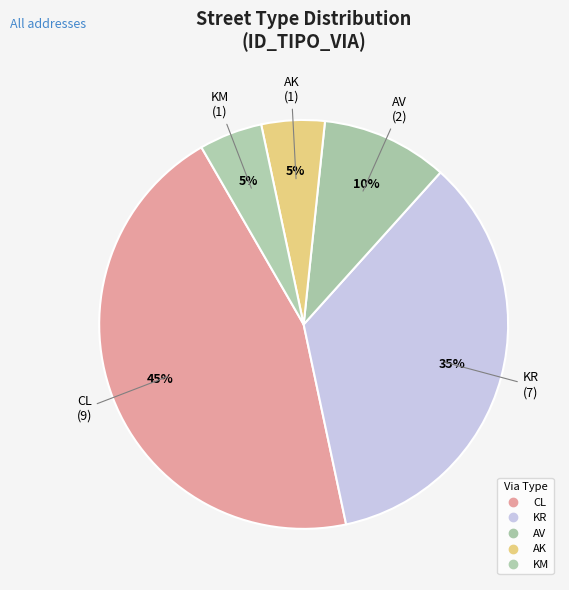

Which has a higher value, KR or KM?

KR